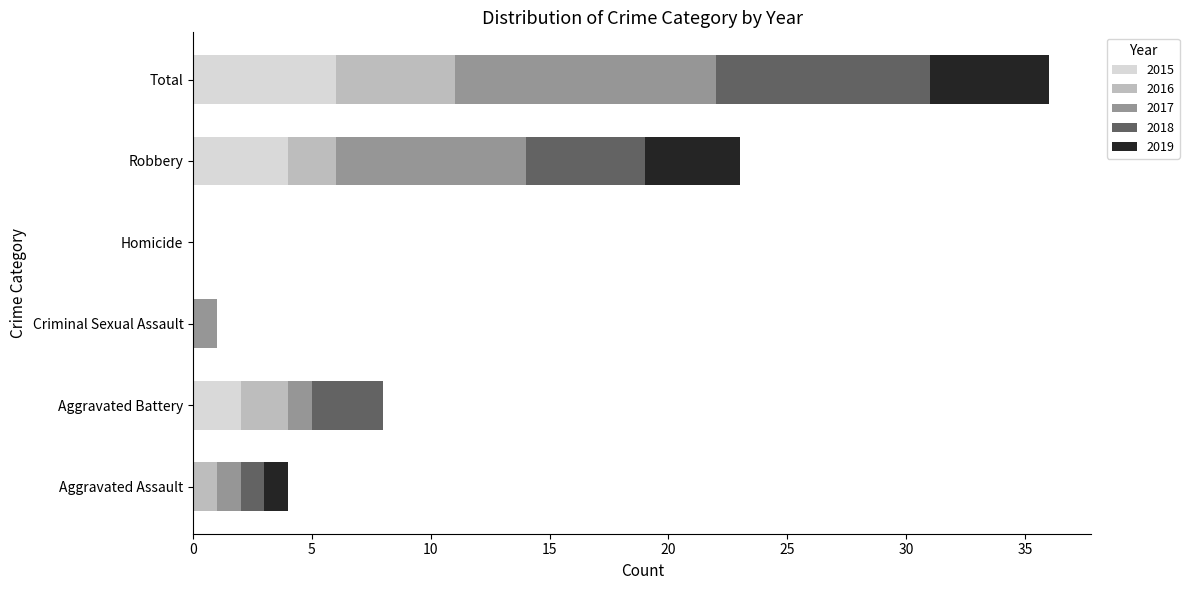

At which label does 2015 reach its peak?

Total